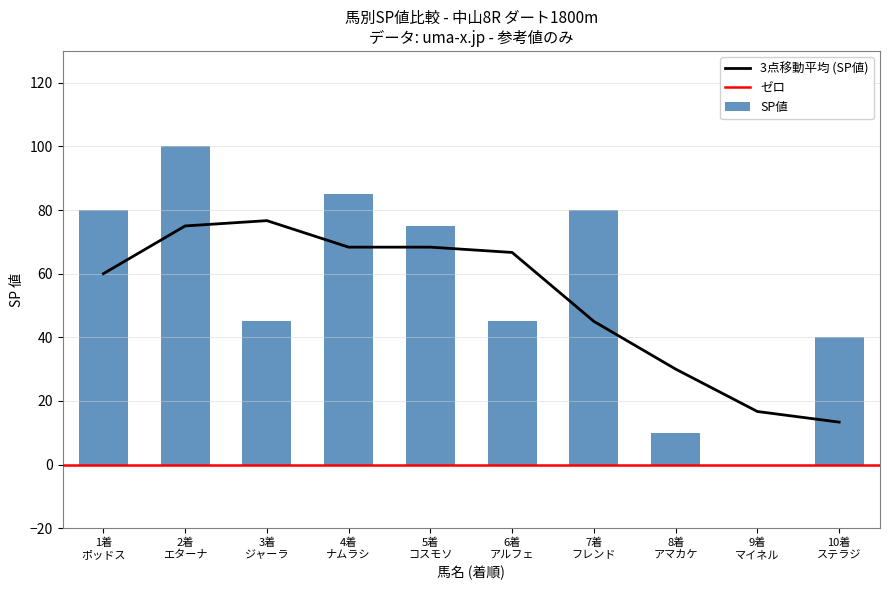

What is the highest value of the SP値 series?

100